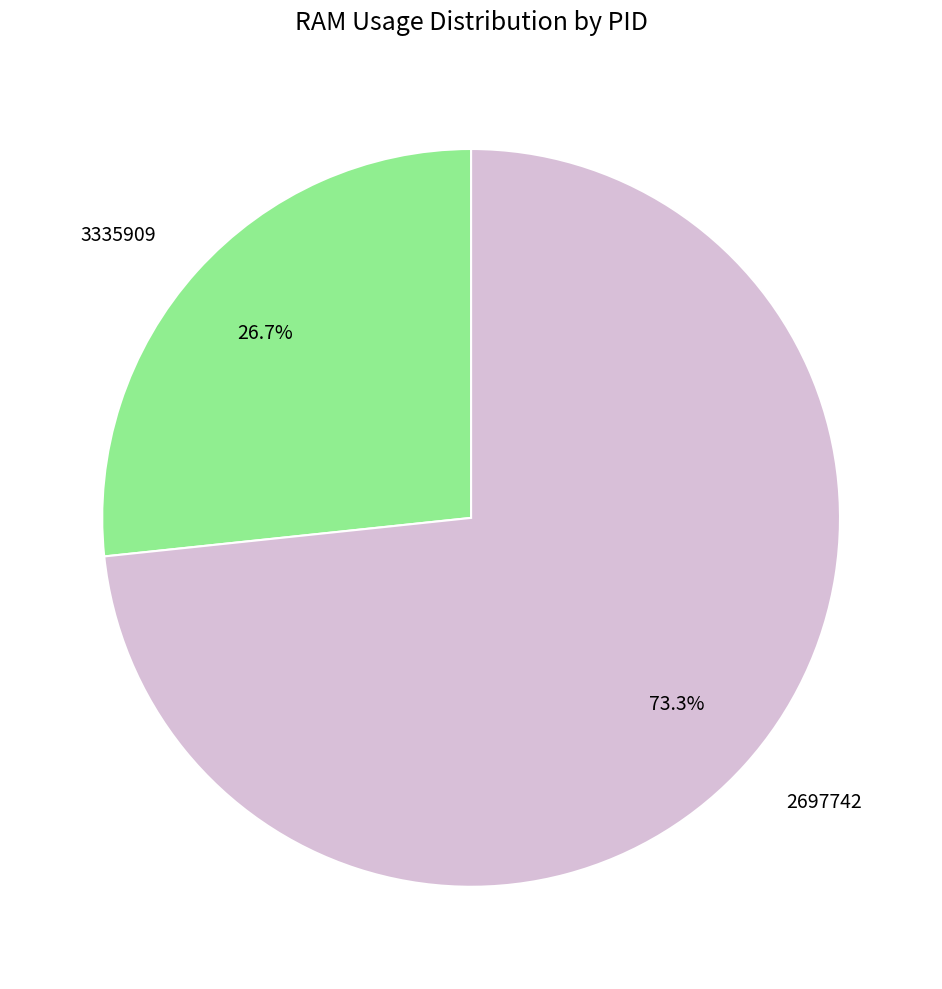

Which category has the smallest portion of the pie?

3335909